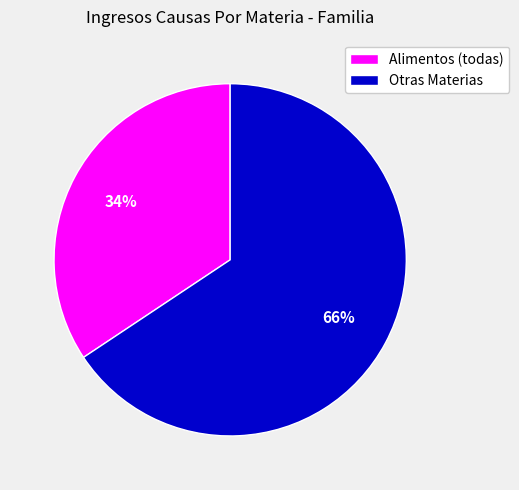

How many segments does this pie chart have?

2